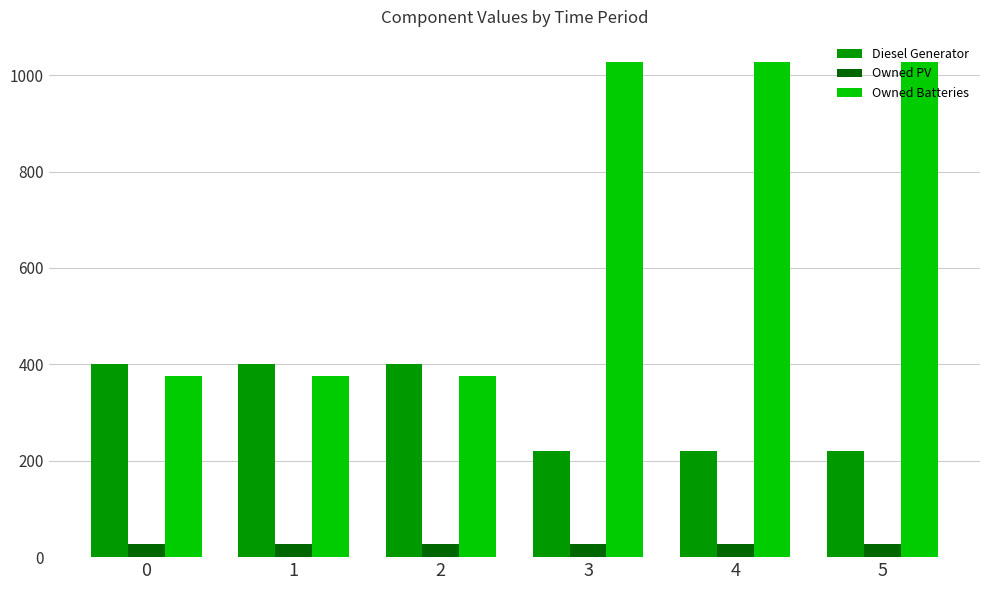

At how many categories does at least one series exceed 276?

6